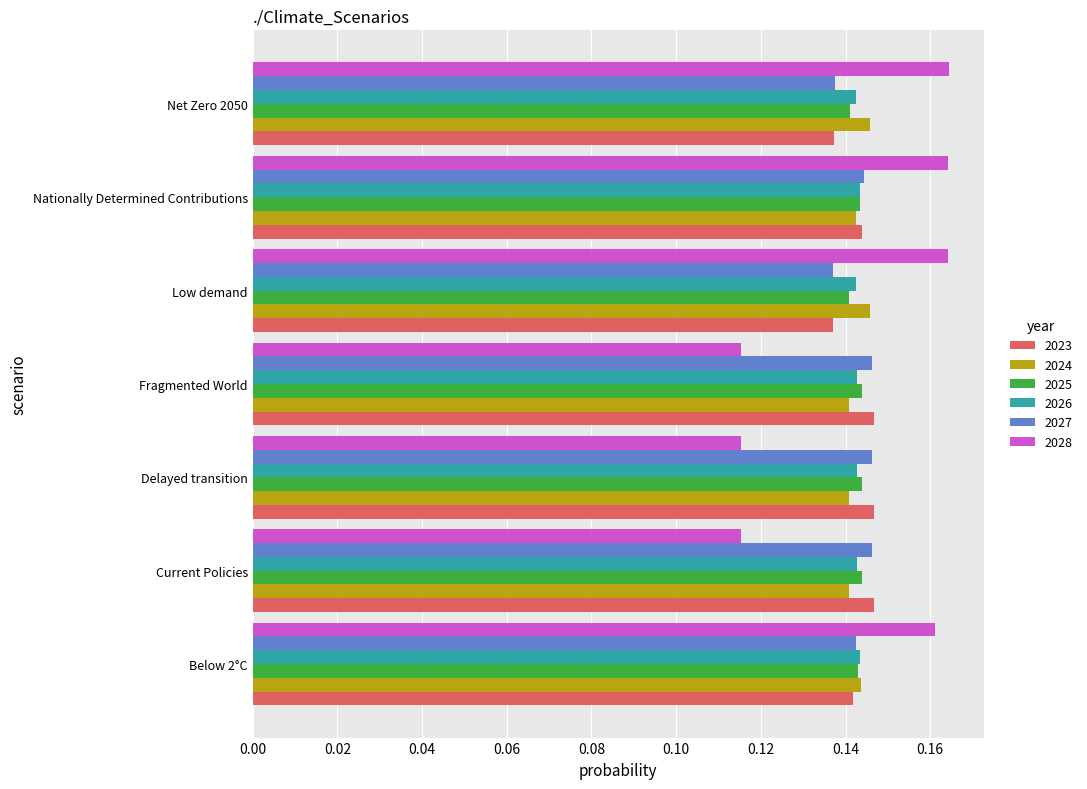

Which series changed the most between Below 2°C and Current Policies?

2028